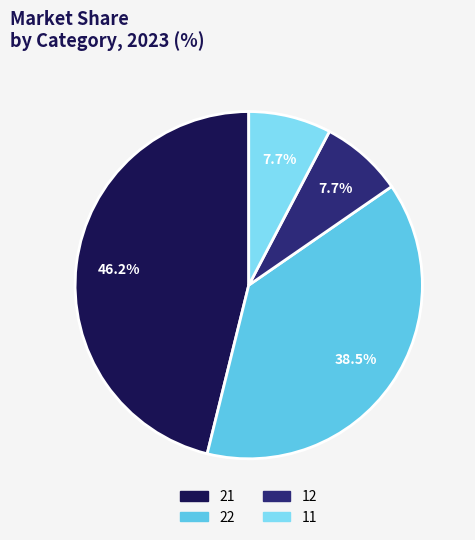

What is the total percentage of 12 and 21?

53.8%